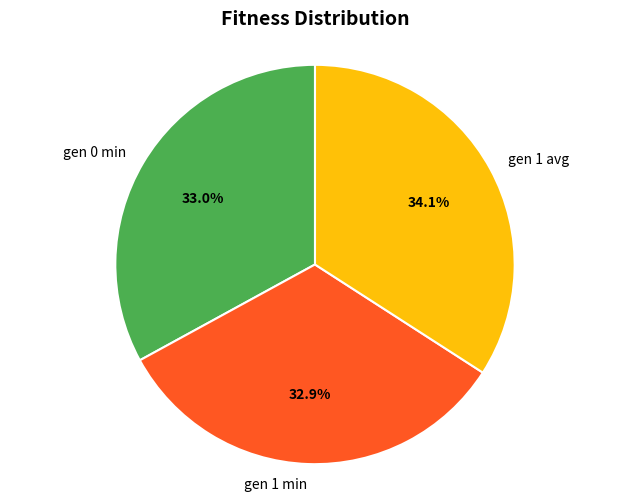

Is it true that gen 1 min is 33% of the pie?

True